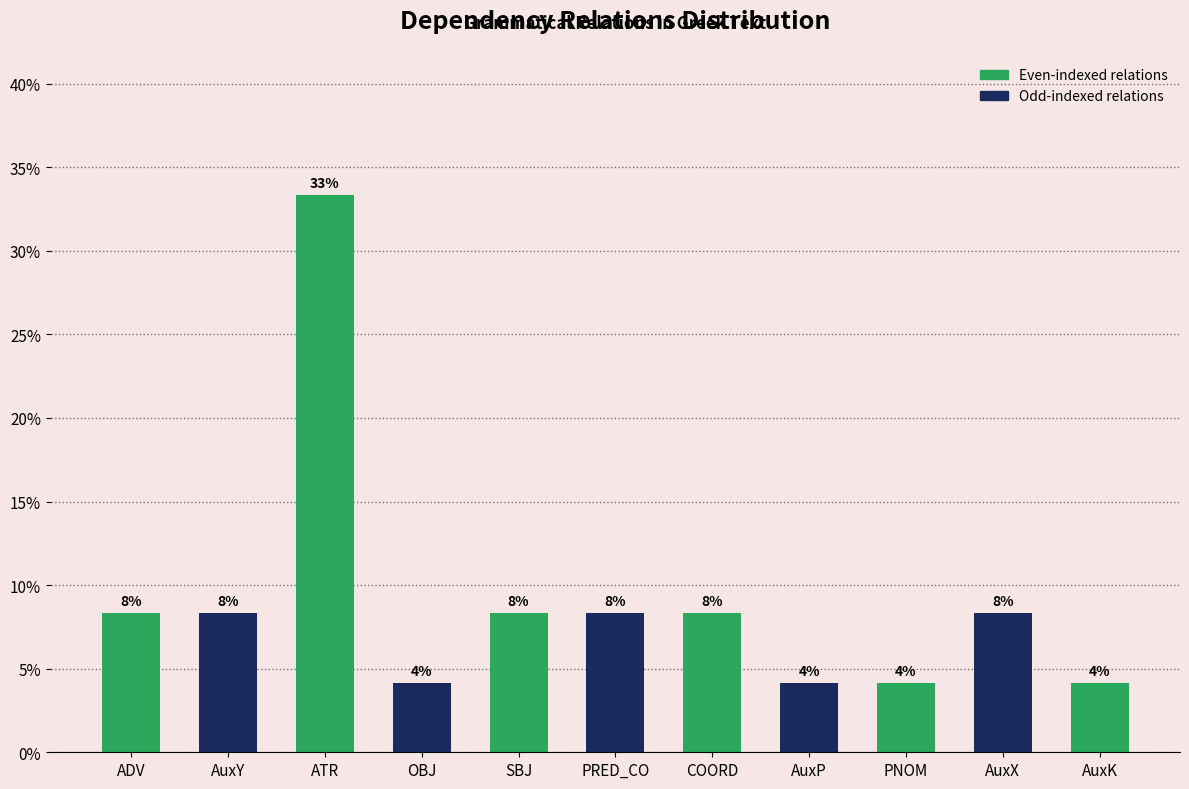

What is the change in value from OBJ to AuxX?

+4.2